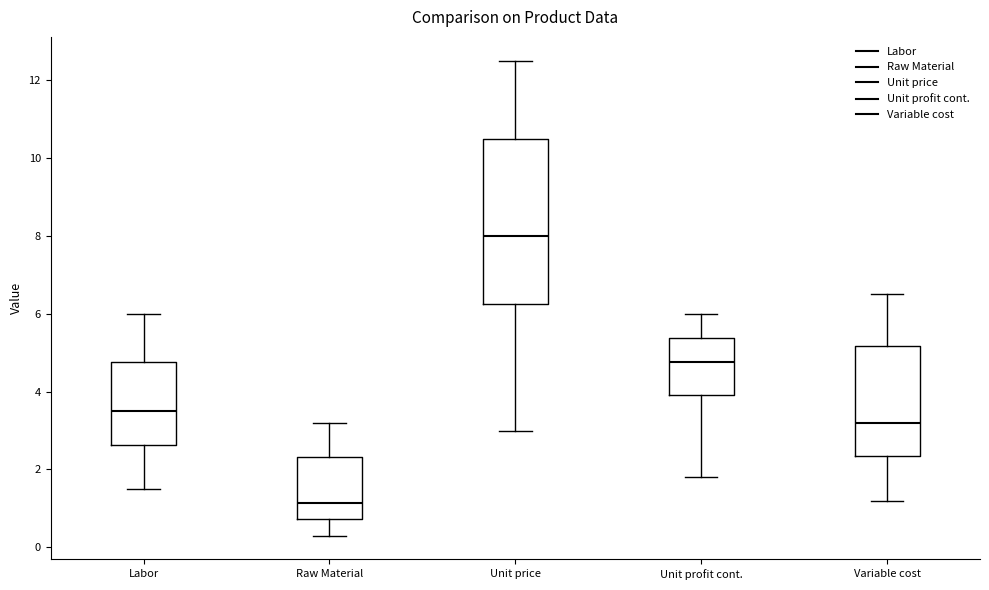

Which box has the lowest median line?

Raw Material